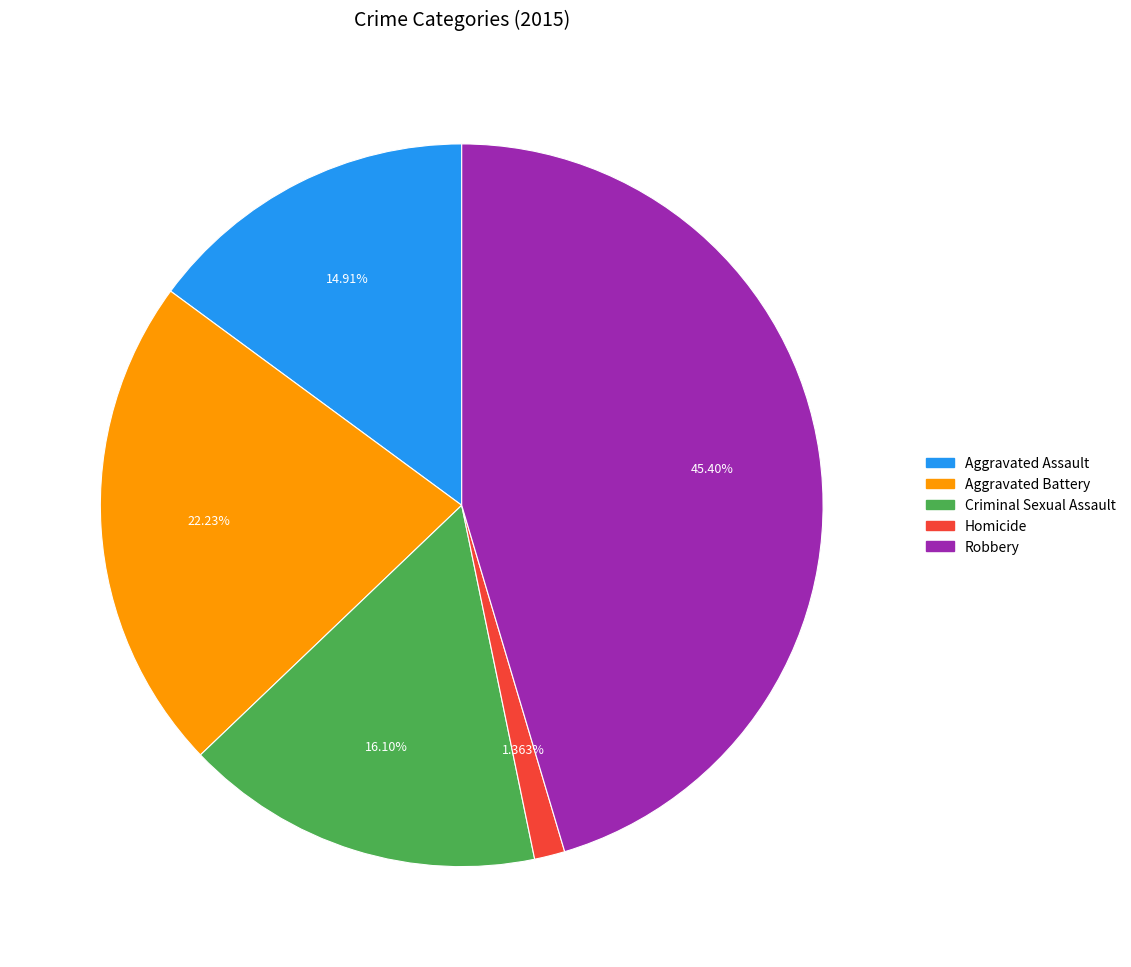

Is the sum of Criminal Sexual Assault and Homicide greater than half?

No